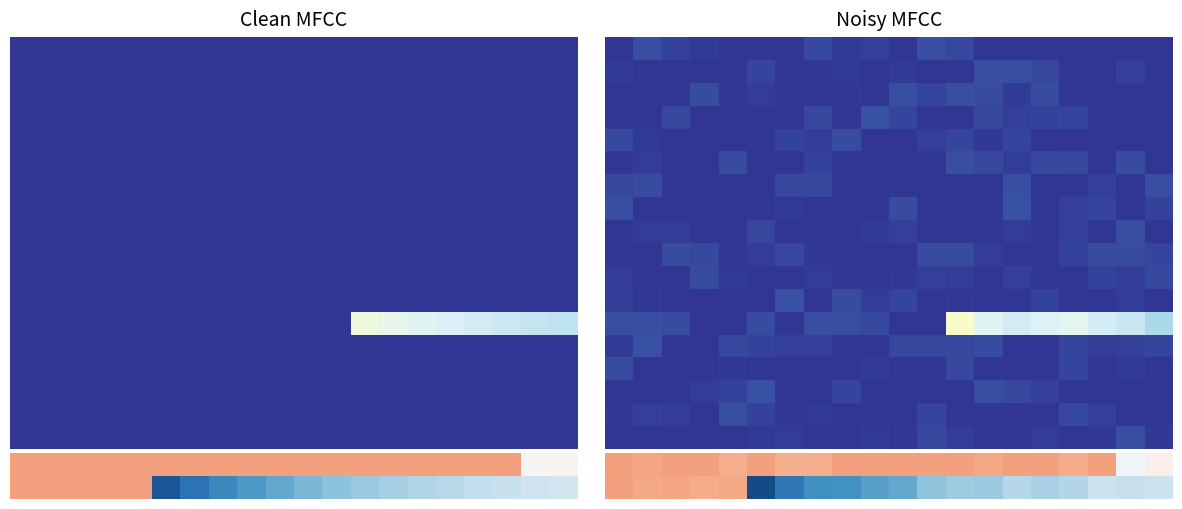

Count the number of categories in the chart.

20